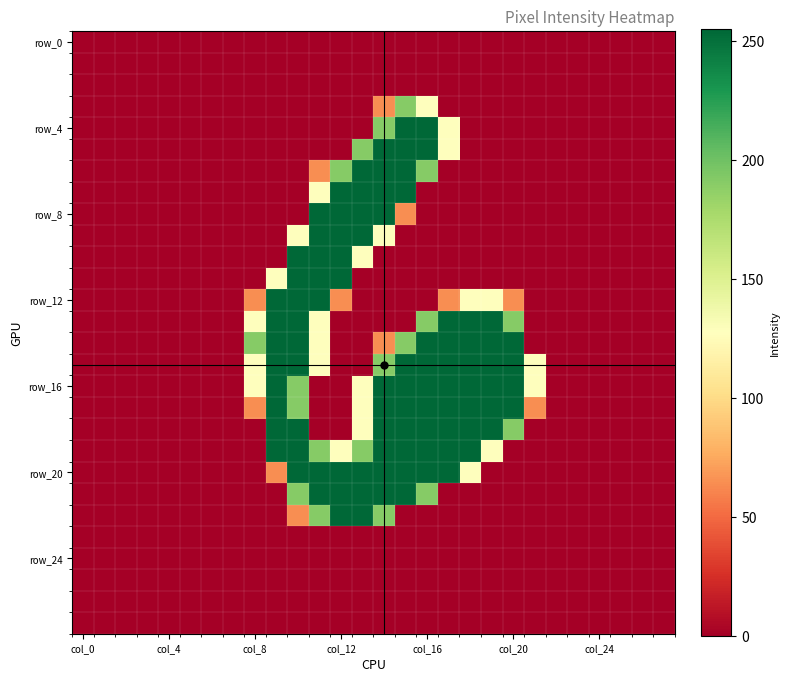

Count the number of data series in this chart.

28